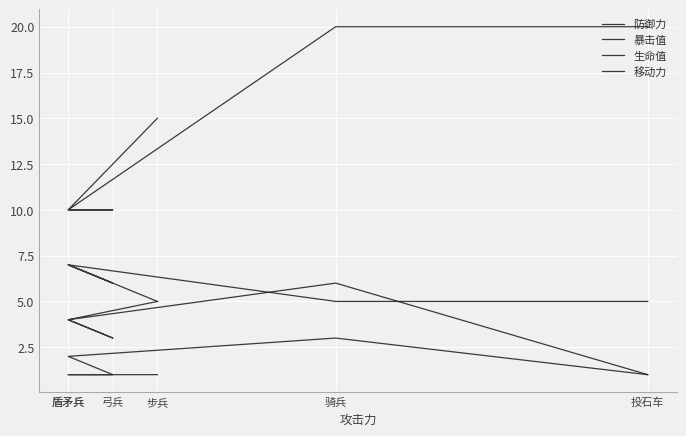

At which label does 防御力 reach its minimum?

投石车